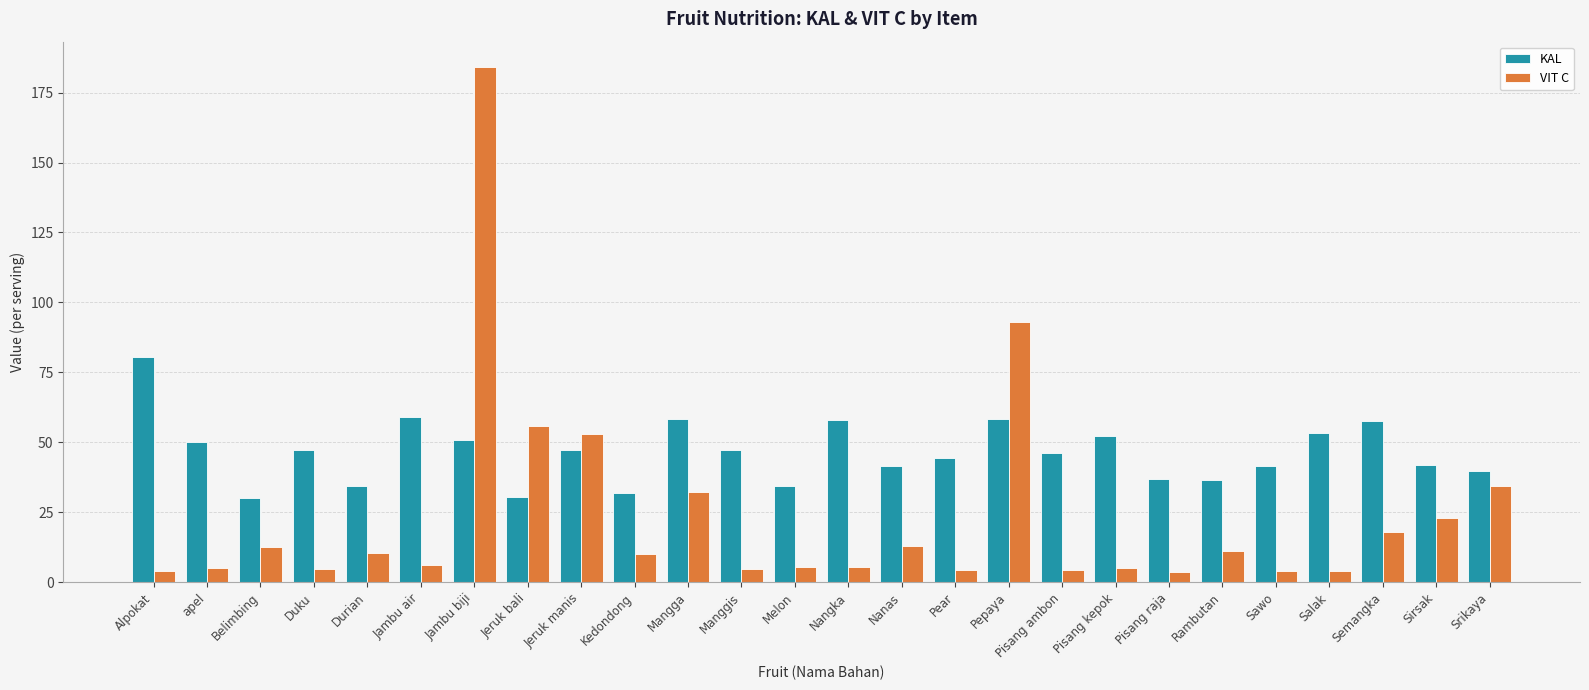

What are all the series names shown in the legend?

KAL, VIT C